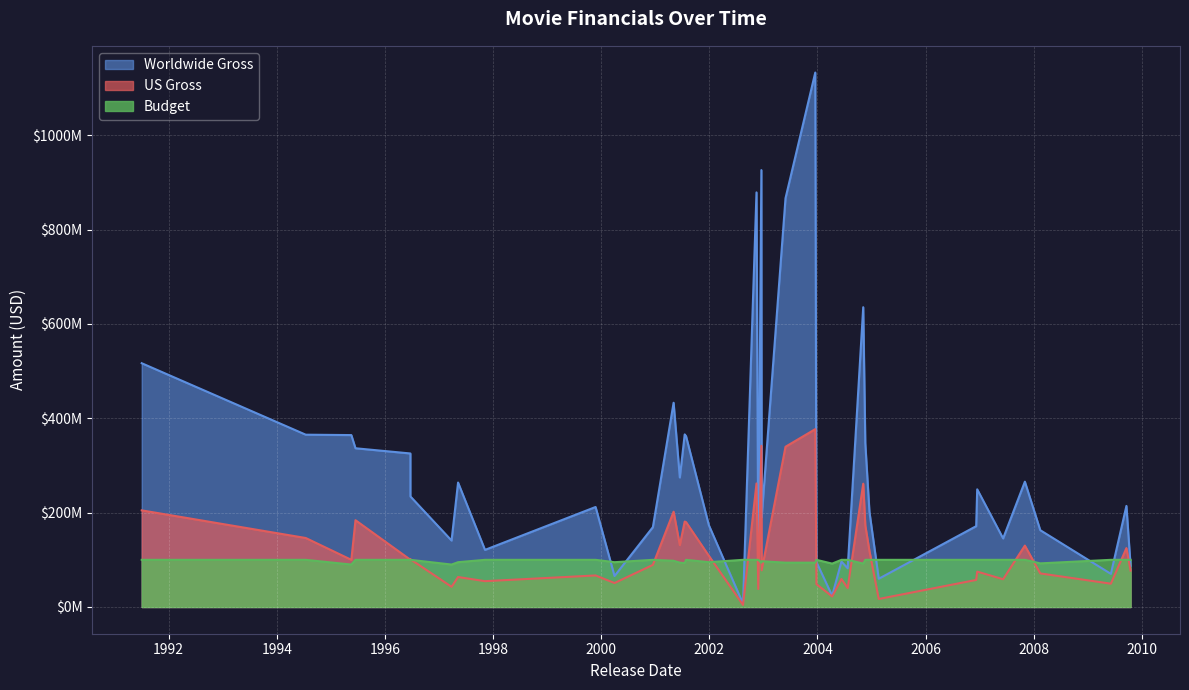

What is the highest value of the Budget series?

100000000